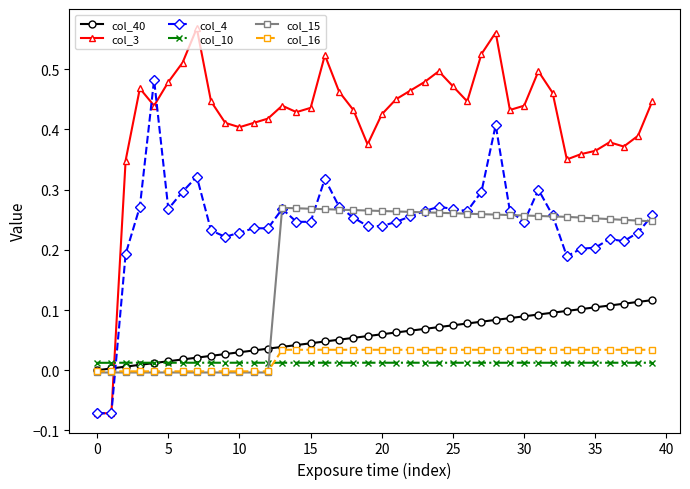

Which series has the largest total across all categories?

col_3